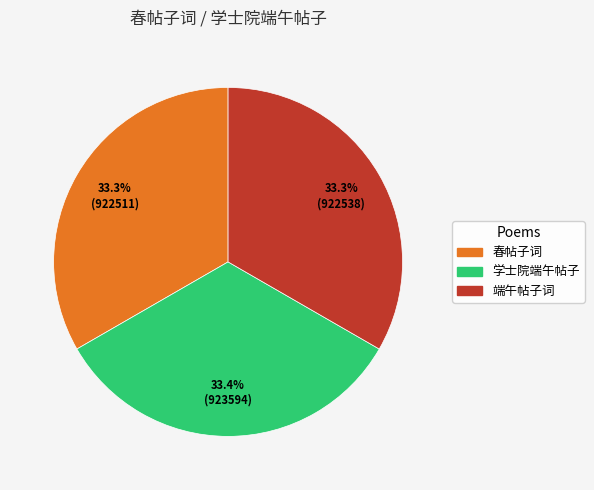

Does any single category account for the majority?

No